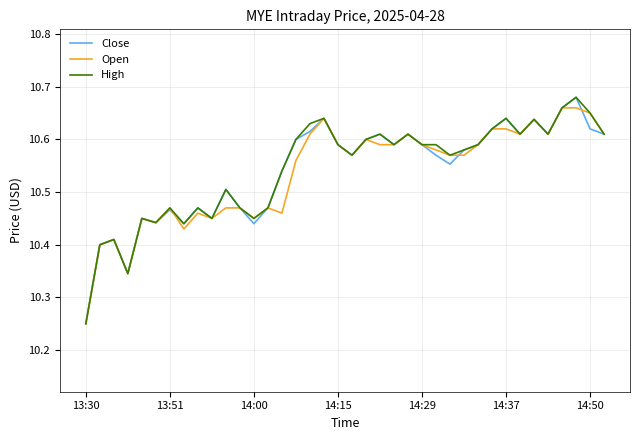

Which label corresponds to the smallest value in the chart?

13:30